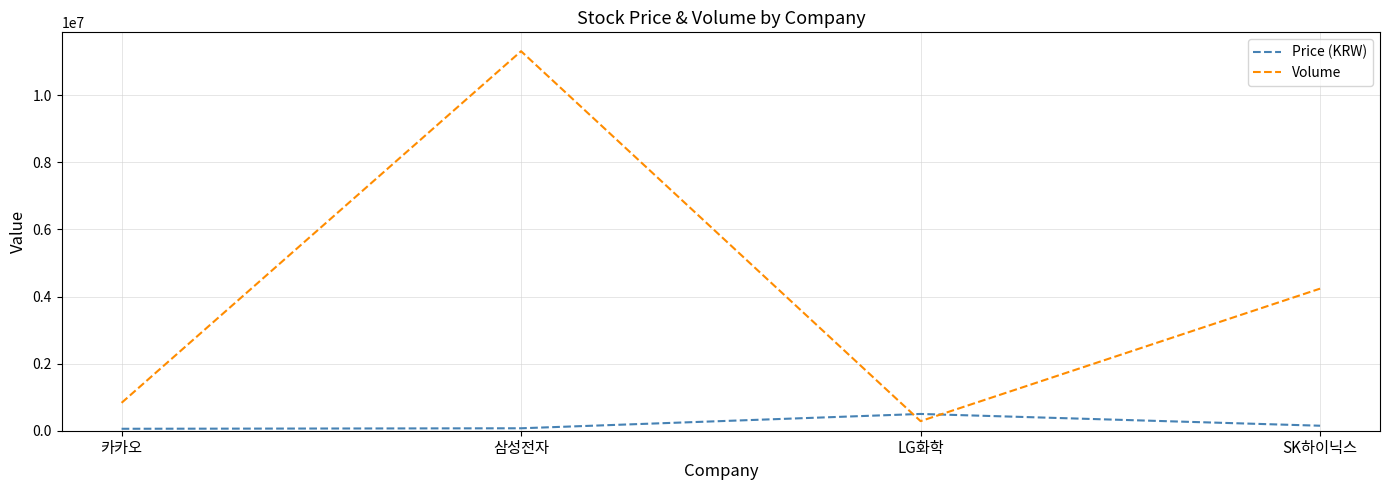

True or false: Volume and Price (KRW) intersect in this chart.

True